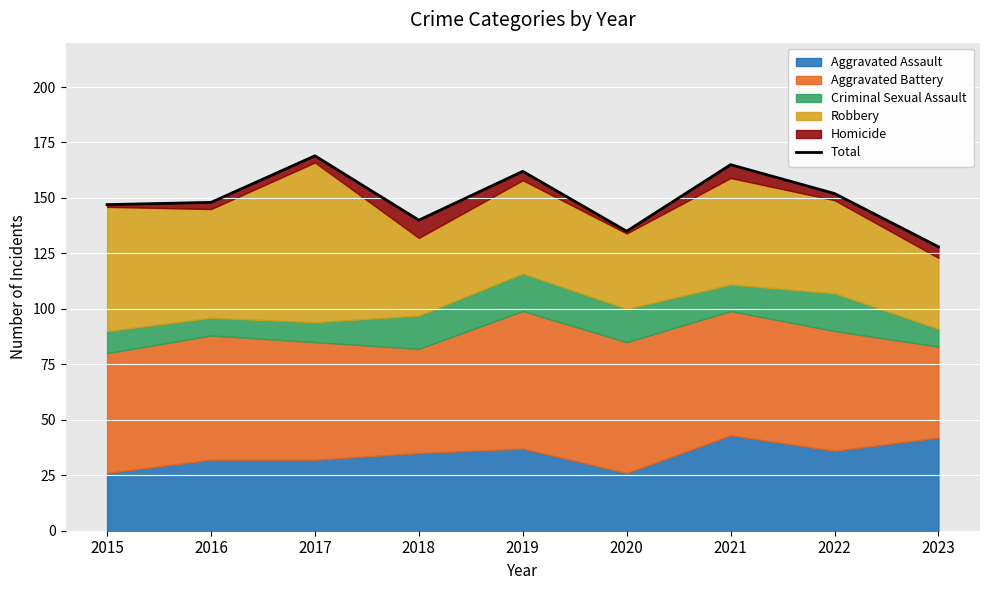

The value at 2018 is 224. True or false?

False